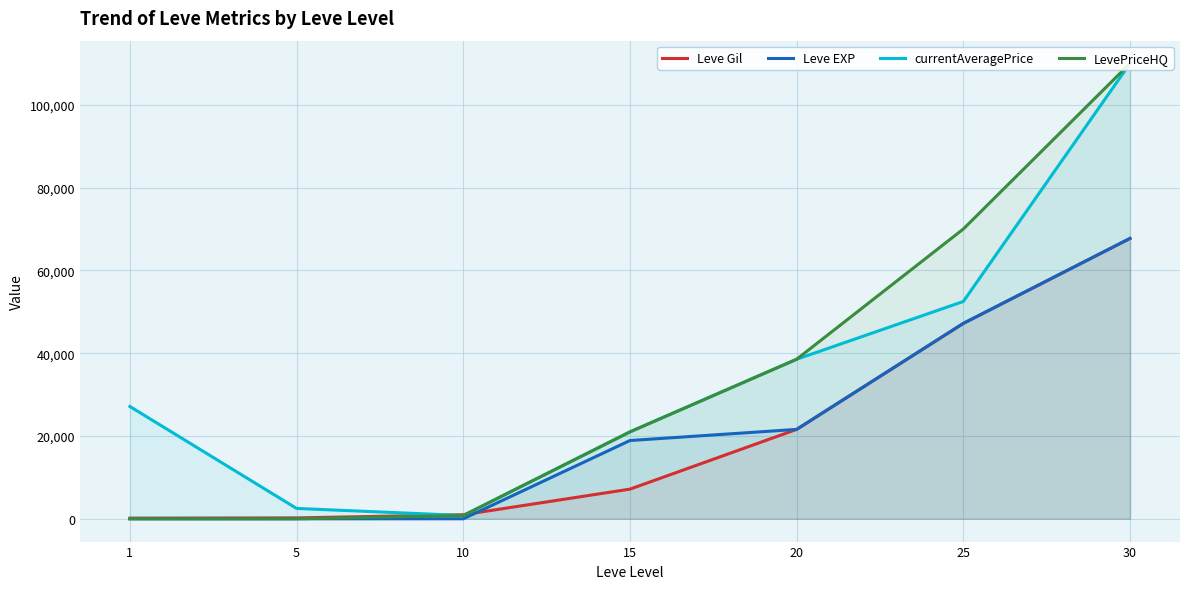

What is the difference between the maximum and second lowest values in the LevePriceHQ series?

110000